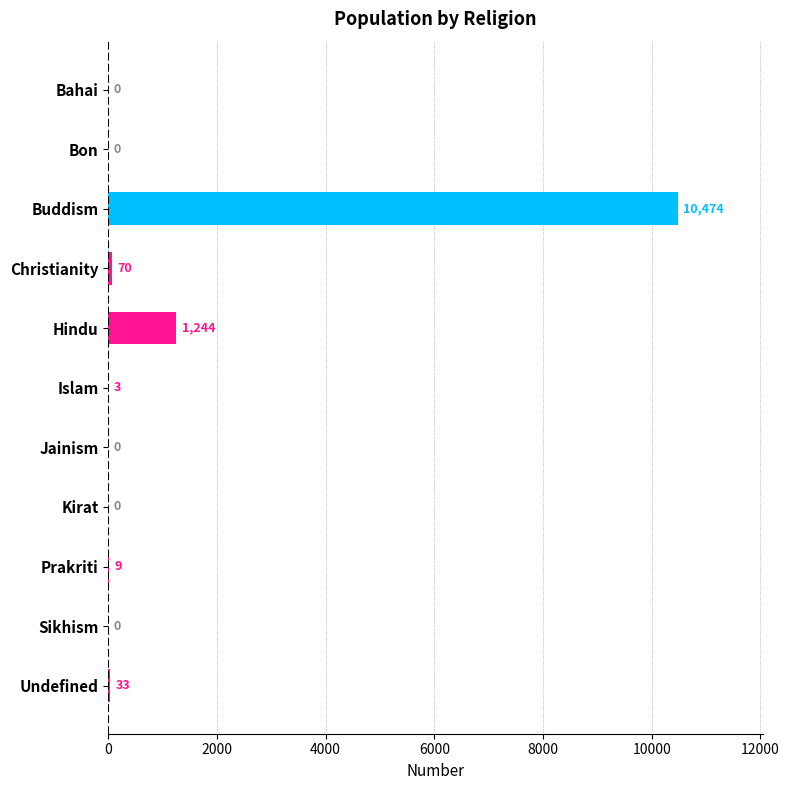

Is it true that the value at Sikhism is 0?

True